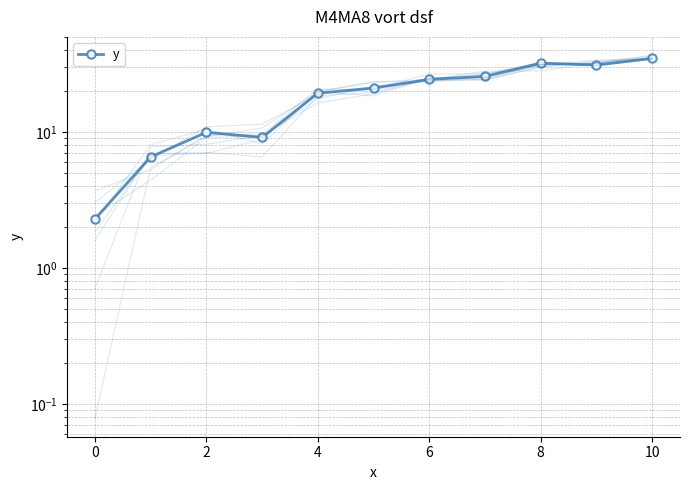

True or false: the data shows 53.7 at 9.

False